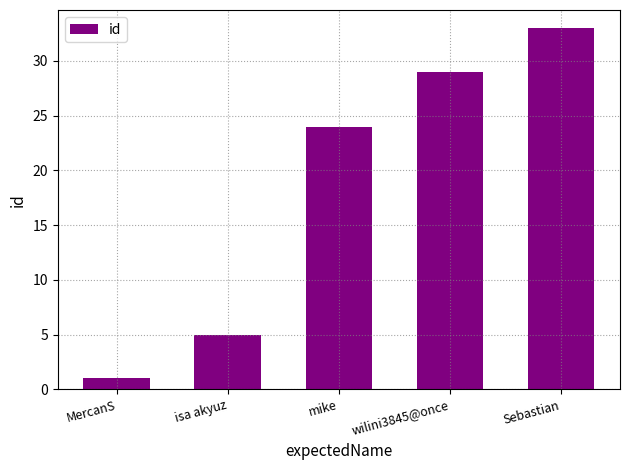

List the labels in order of value, largest first.

Sebastian, wilini3845@once, mike, isa akyuz, MercanS